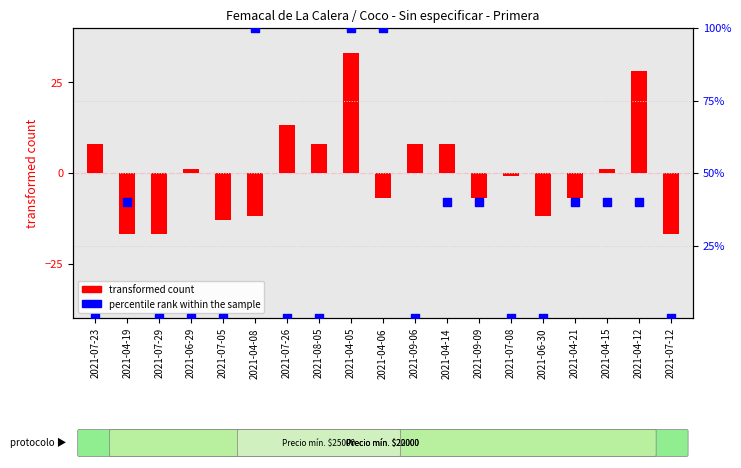

Which series reaches the minimum Y coordinate?

transformed count